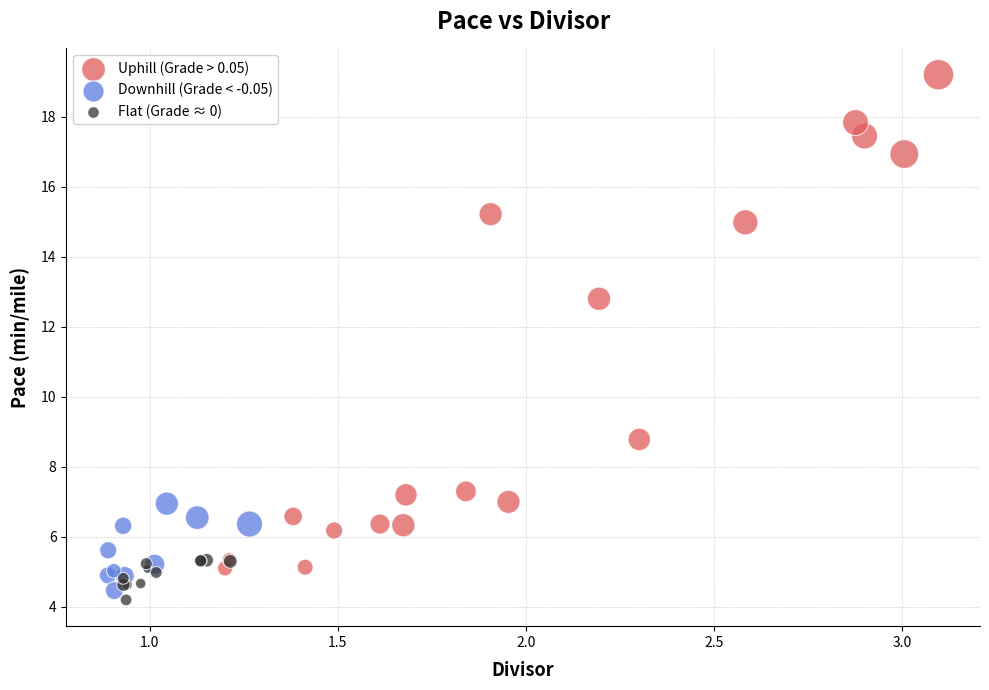

Which series reaches the maximum Y coordinate?

Uphill (Grade > 0.05)